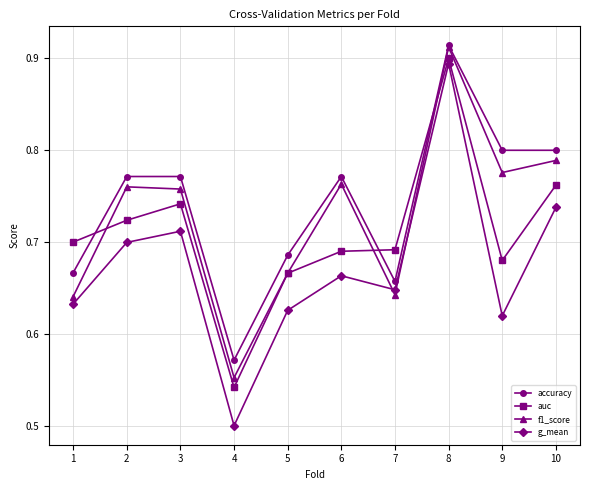

Which series has the widest spread of values?

g_mean